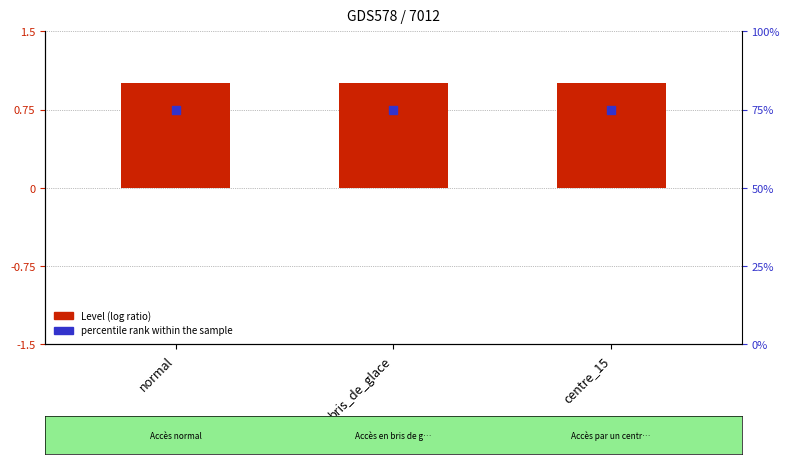

At how many categories does at least one series exceed 21?

3